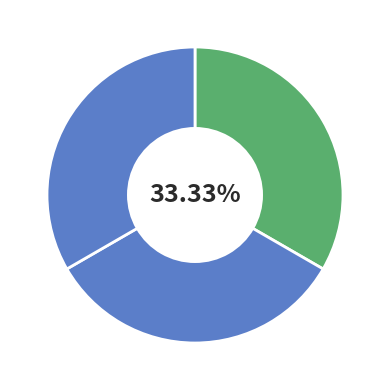

How many segments does this pie chart have?

3